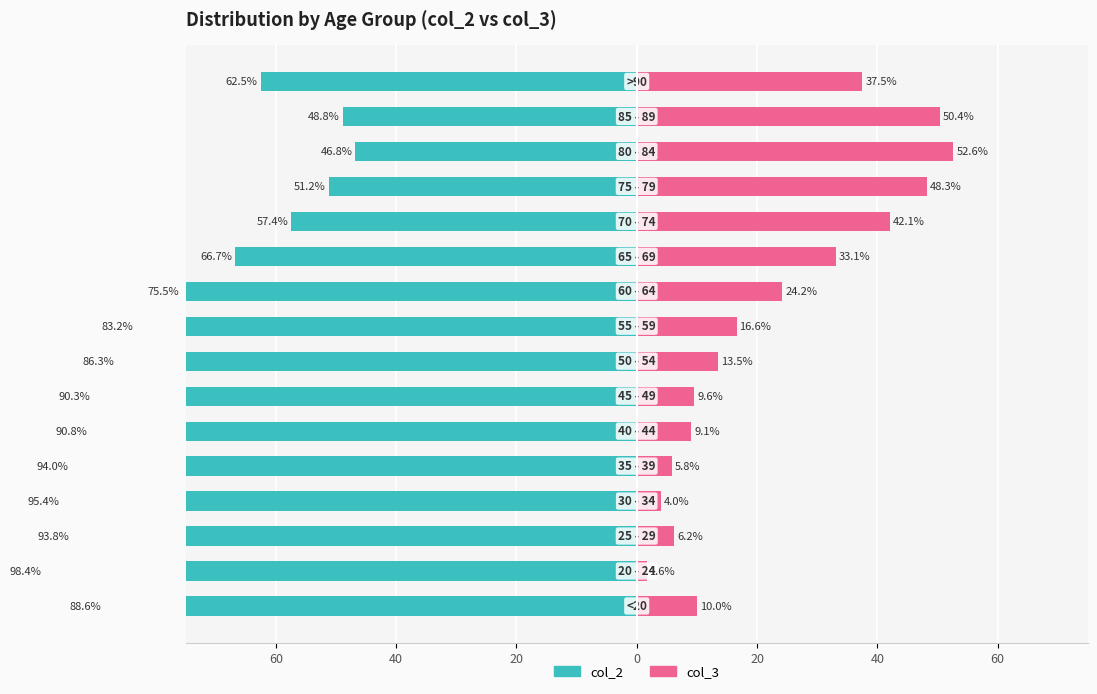

Which series changed the most between 60 and 0?

col_2